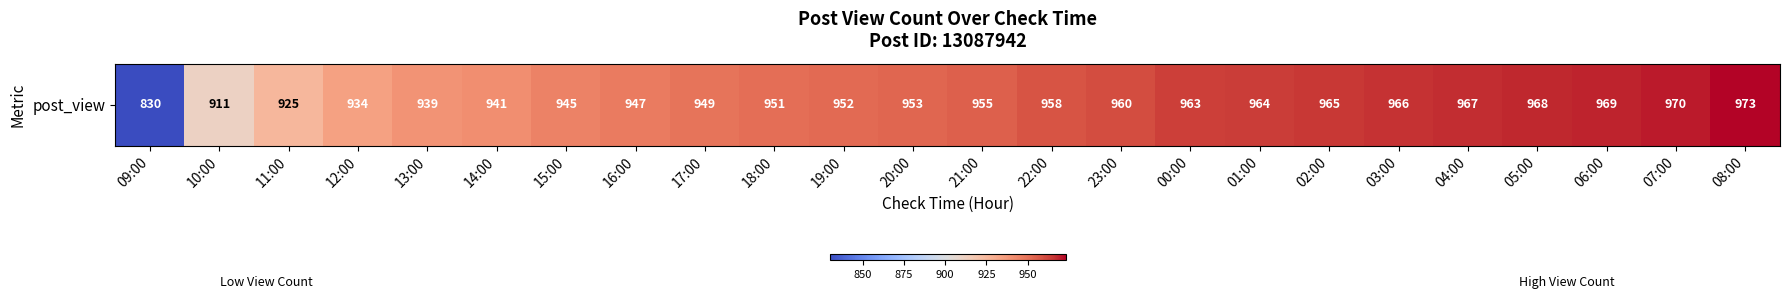

List the labels in order of value, smallest first.

09:00, 10:00, 11:00, 12:00, 13:00, 14:00, 15:00, 16:00, 17:00, 18:00, 19:00, 20:00, 21:00, 22:00, 23:00, 00:00, 01:00, 02:00, 03:00, 04:00, 05:00, 06:00, 07:00, 08:00